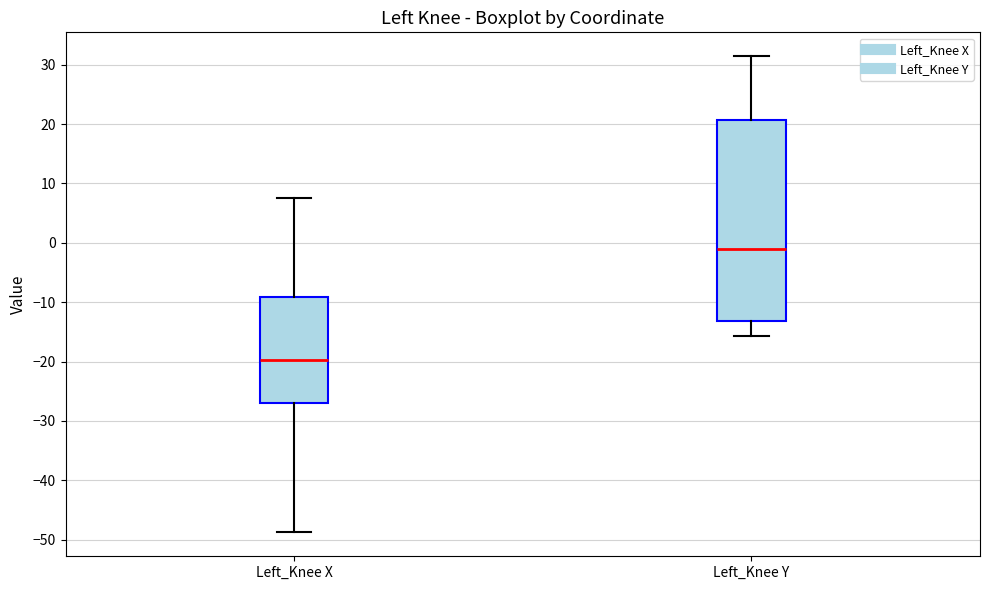

Which box's median line is the lowest?

Left_Knee X